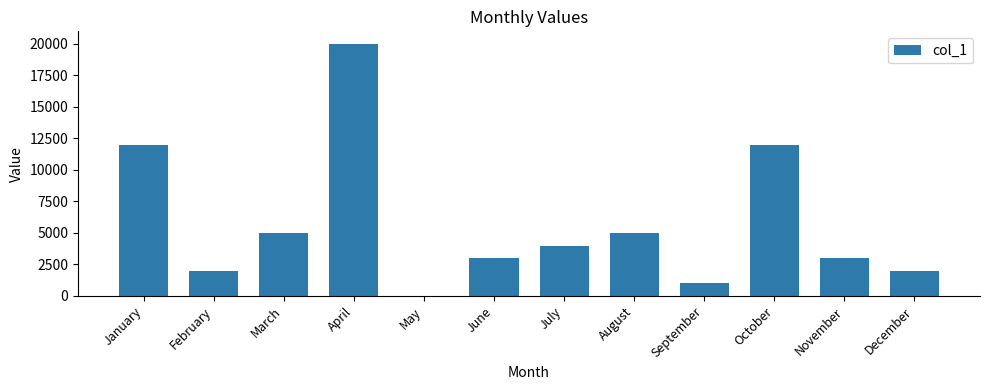

Reading left to right, extract all data points from this chart.

12000	2000	5000	20000	0	3000	4000	5000	1000	12000	3000	2000